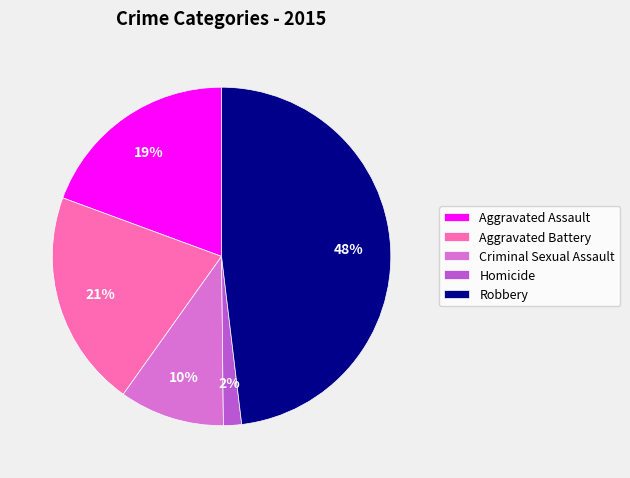

To the nearest percent, what portion does Criminal Sexual Assault represent?

10%